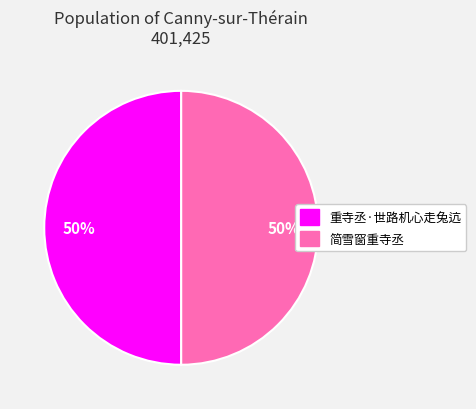

How many slices are in this pie chart?

2